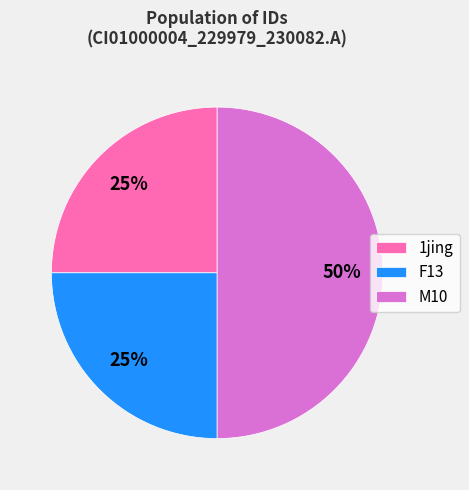

Which category has the biggest portion of the pie?

M10